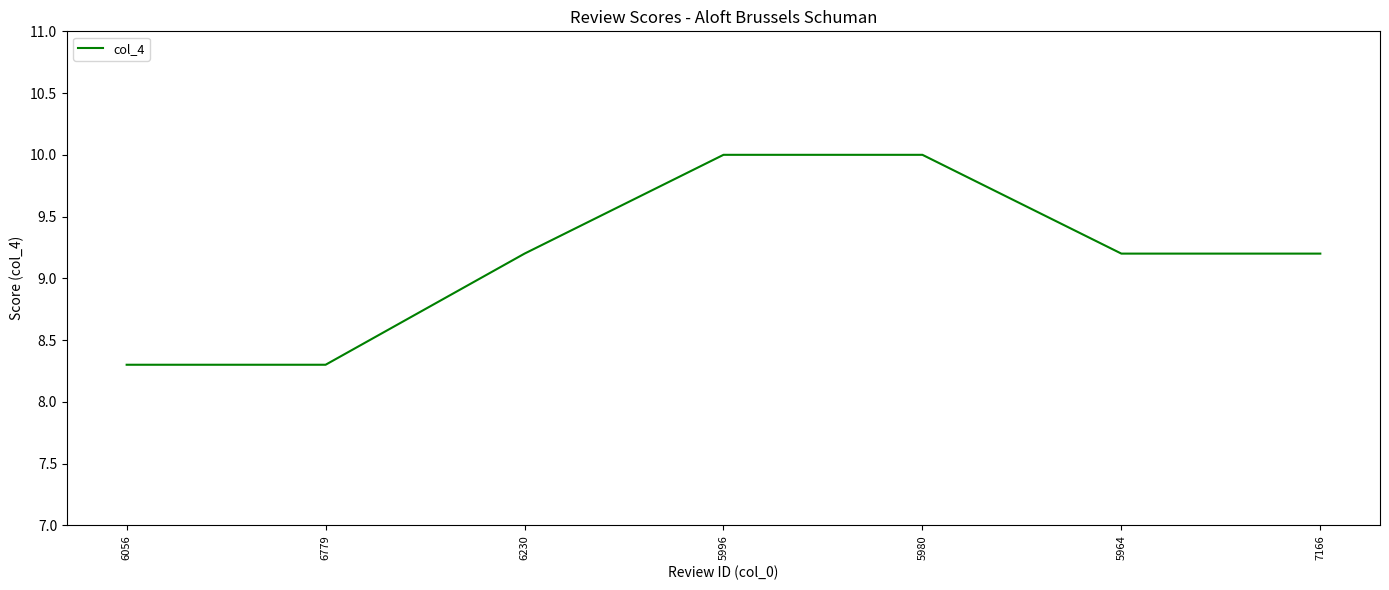

What position from the right is 7166?

1